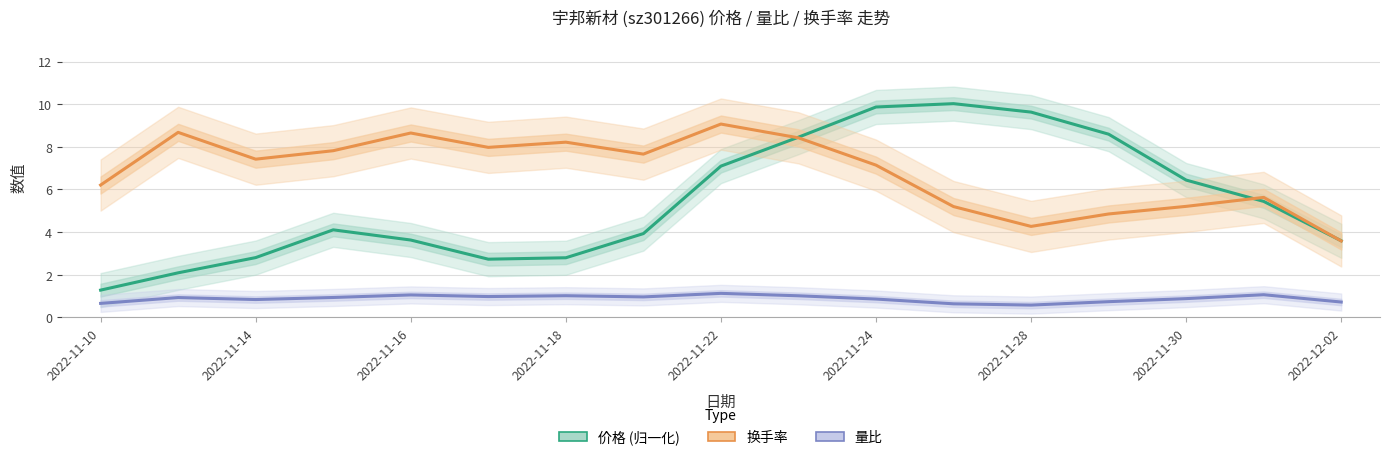

True or false: 量比 and 价格 (归一化) intersect in this chart.

False